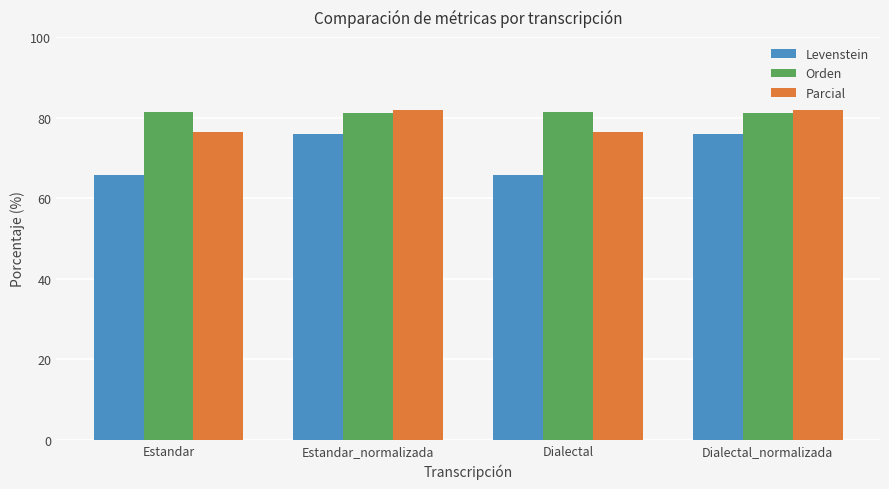

What is the average value of the Parcial series?

79.1